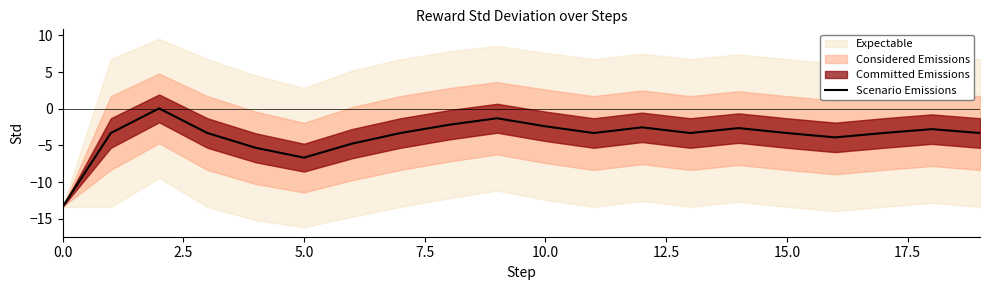

The Scenario Emissions series shows -6.7 at 5.0. True or false?

True